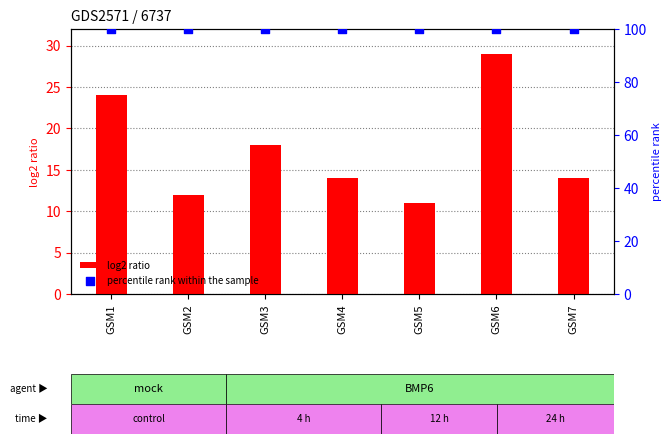

What is the total value across all series at GSM3?

118